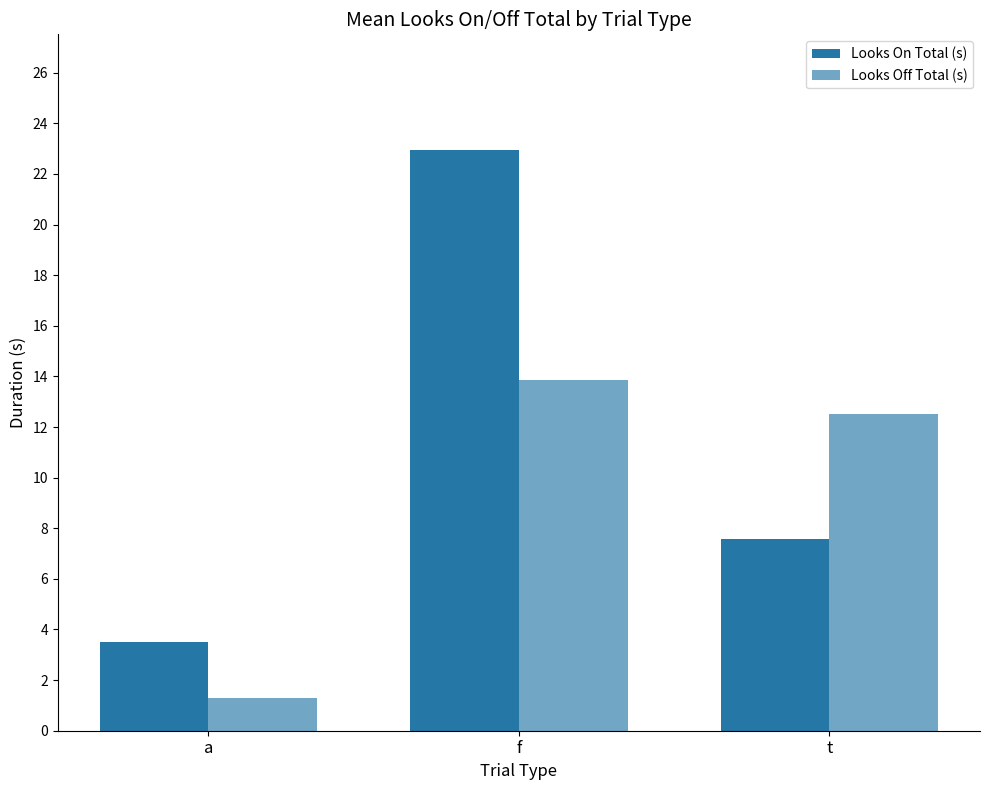

What value does the Looks On Total (s) series have at a?

3.5